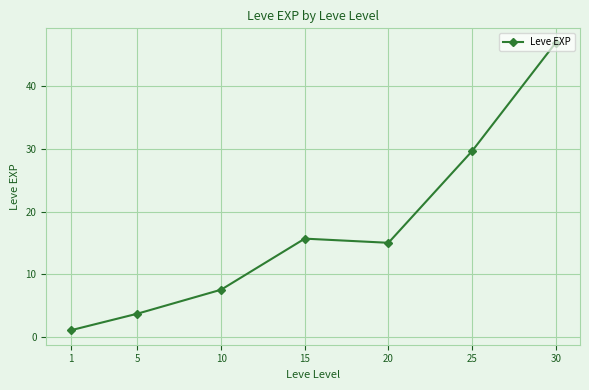

List the labels in order of value, largest first.

30, 25, 15, 20, 10, 5, 1